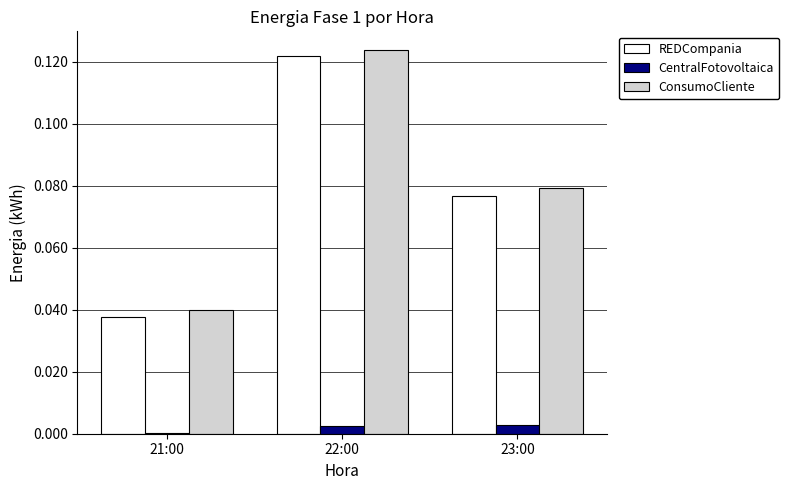

At which category does the chart reach its peak across all series?

22:00